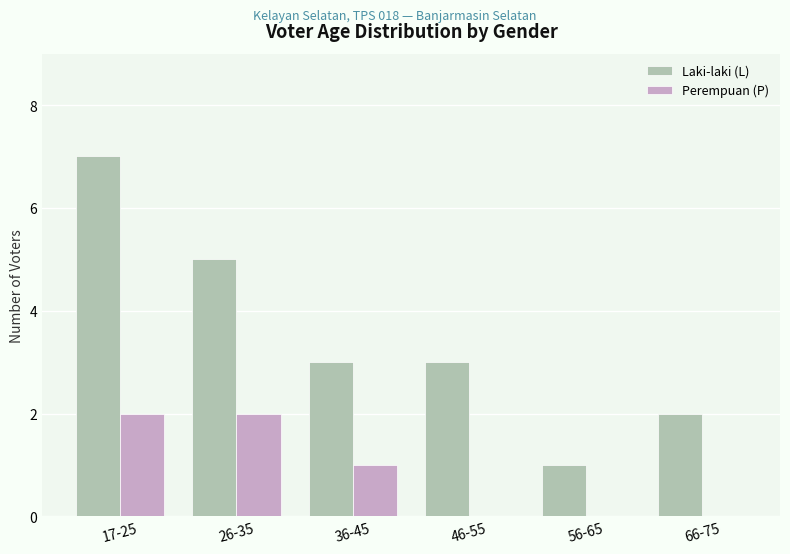

What is the sum of all Perempuan (P) values?

5